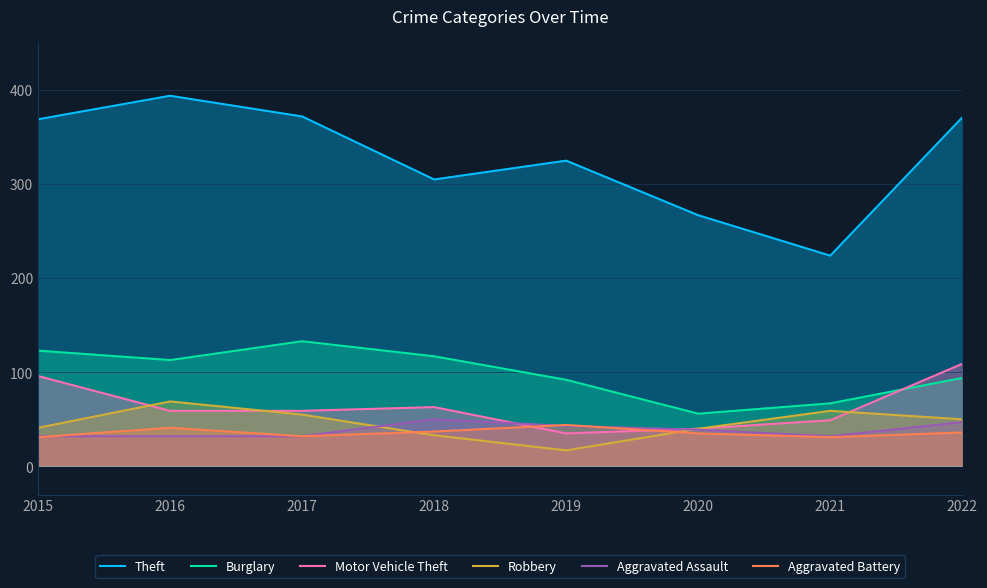

At how many categories does at least one series exceed 248?

7